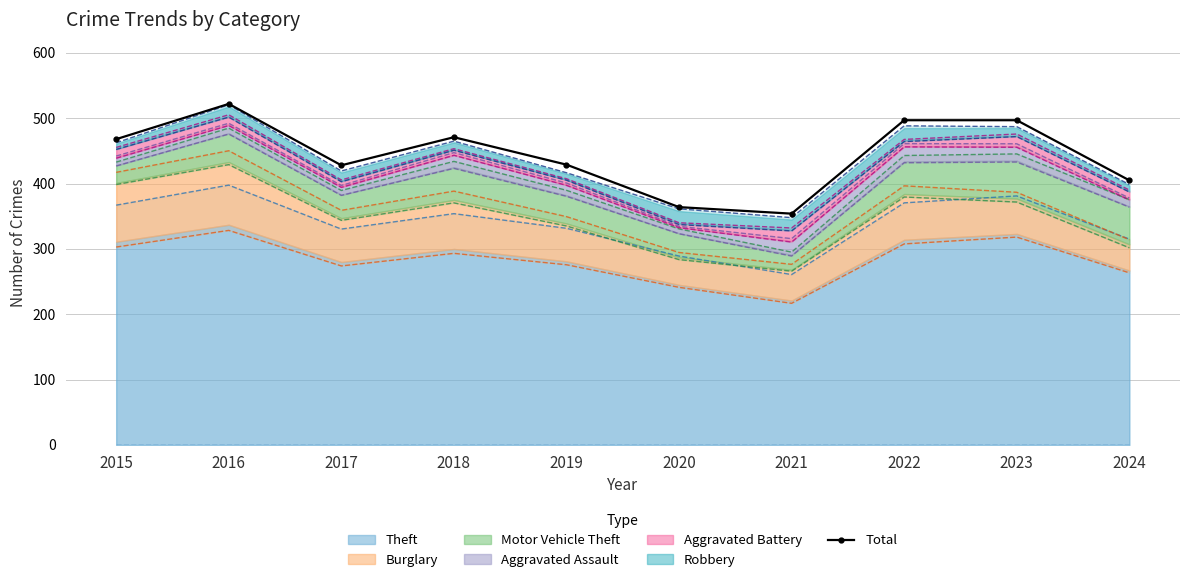

Reading left to right, what are all the values shown in this chart?

468	522	428	471	429	364	354	497	497	405